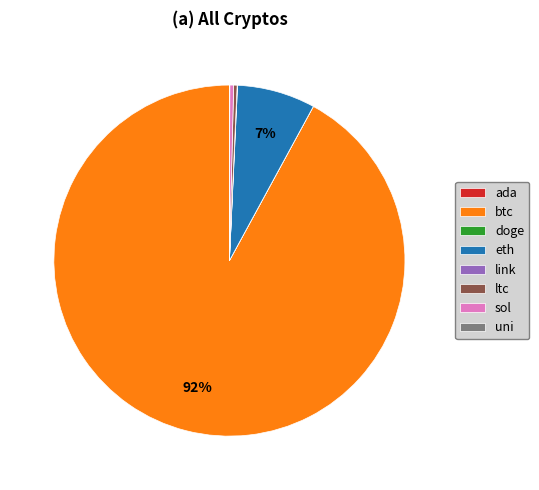

Combined, do eth and sol account for over 50%?

No